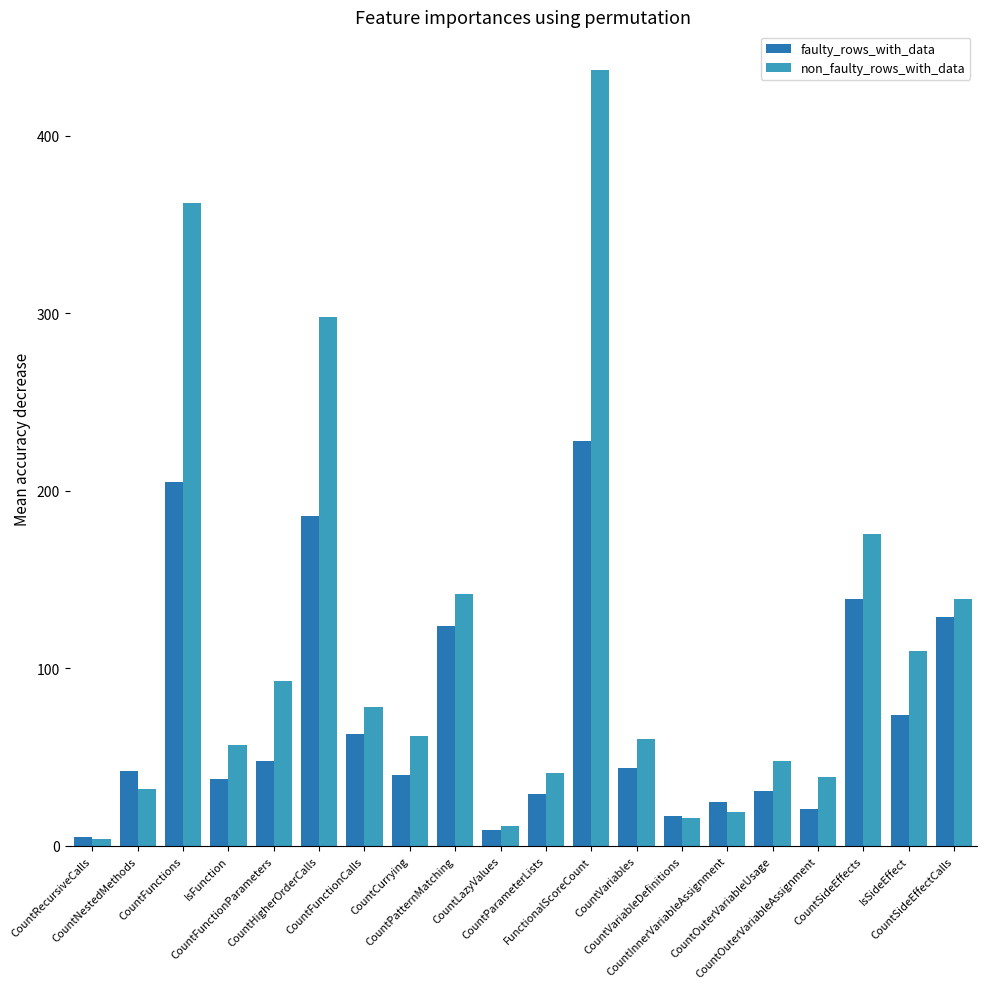

Reading left to right, extract all data points from this chart.

faulty_rows_with_data: CountRecursiveCalls=5	CountNestedMethods=42	CountFunctions=205	IsFunction=38	CountFunctionParameters=48	CountHigherOrderCalls=186	CountFunctionCalls=63	CountCurrying=40	CountPatternMatching=124	CountLazyValues=9	CountParameterLists=29	FunctionalScoreCount=228	CountVariables=44	CountVariableDefinitions=17	CountInnerVariableAssignment=25	CountOuterVariableUsage=31	CountOuterVariableAssignment=21	CountSideEffects=139	IsSideEffect=74	CountSideEffectCalls=129
non_faulty_rows_with_data: CountRecursiveCalls=4	CountNestedMethods=32	CountFunctions=362	IsFunction=57	CountFunctionParameters=93	CountHigherOrderCalls=298	CountFunctionCalls=78	CountCurrying=62	CountPatternMatching=142	CountLazyValues=11	CountParameterLists=41	FunctionalScoreCount=437	CountVariables=60	CountVariableDefinitions=16	CountInnerVariableAssignment=19	CountOuterVariableUsage=48	CountOuterVariableAssignment=39	CountSideEffects=176	IsSideEffect=110	CountSideEffectCalls=139